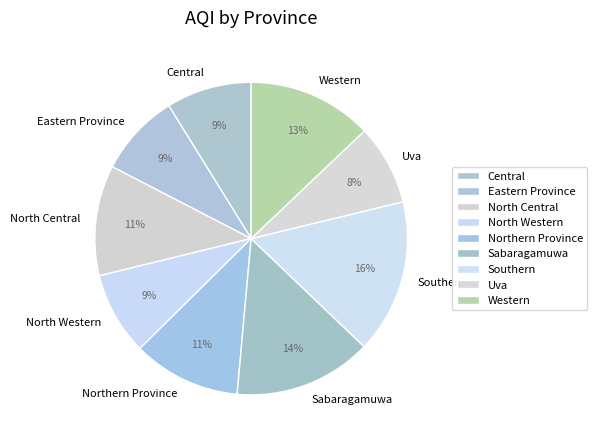

What percentage is the Northern Province slice, to the nearest percent?

11%